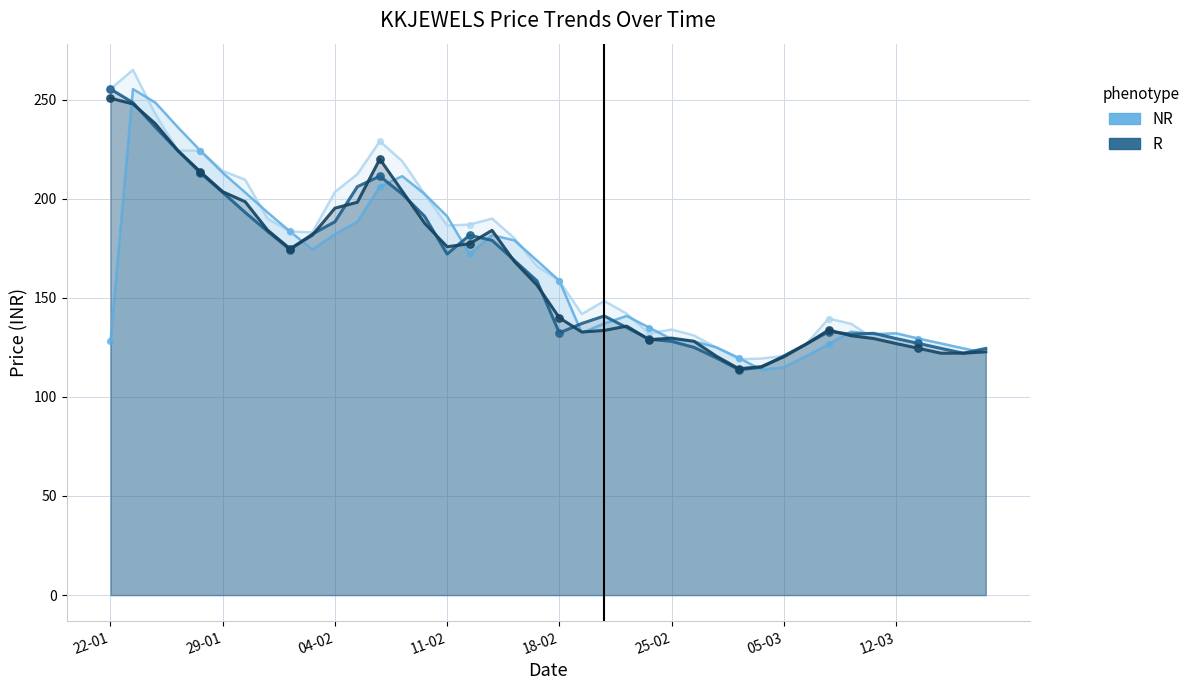

What is the total value across all series at 22?

559.9